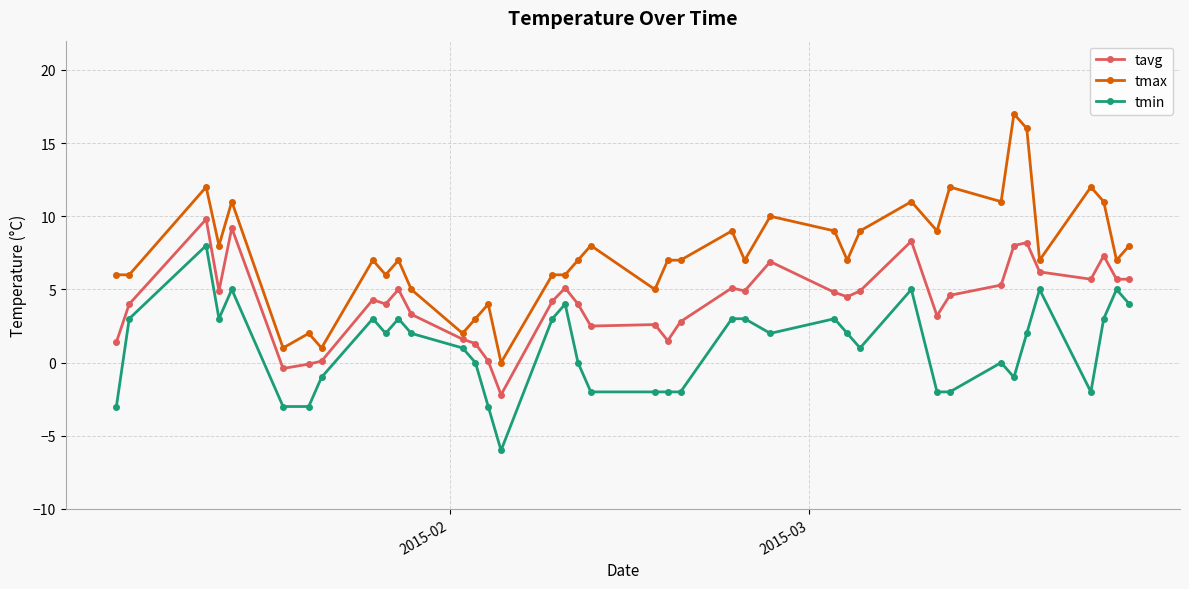

What is the maximum value for tavg?

9.8